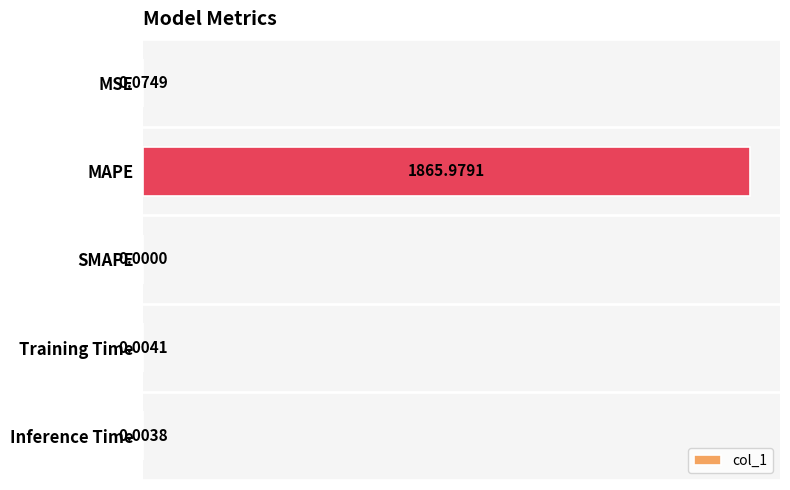

Count the number of values greater than 0.

4